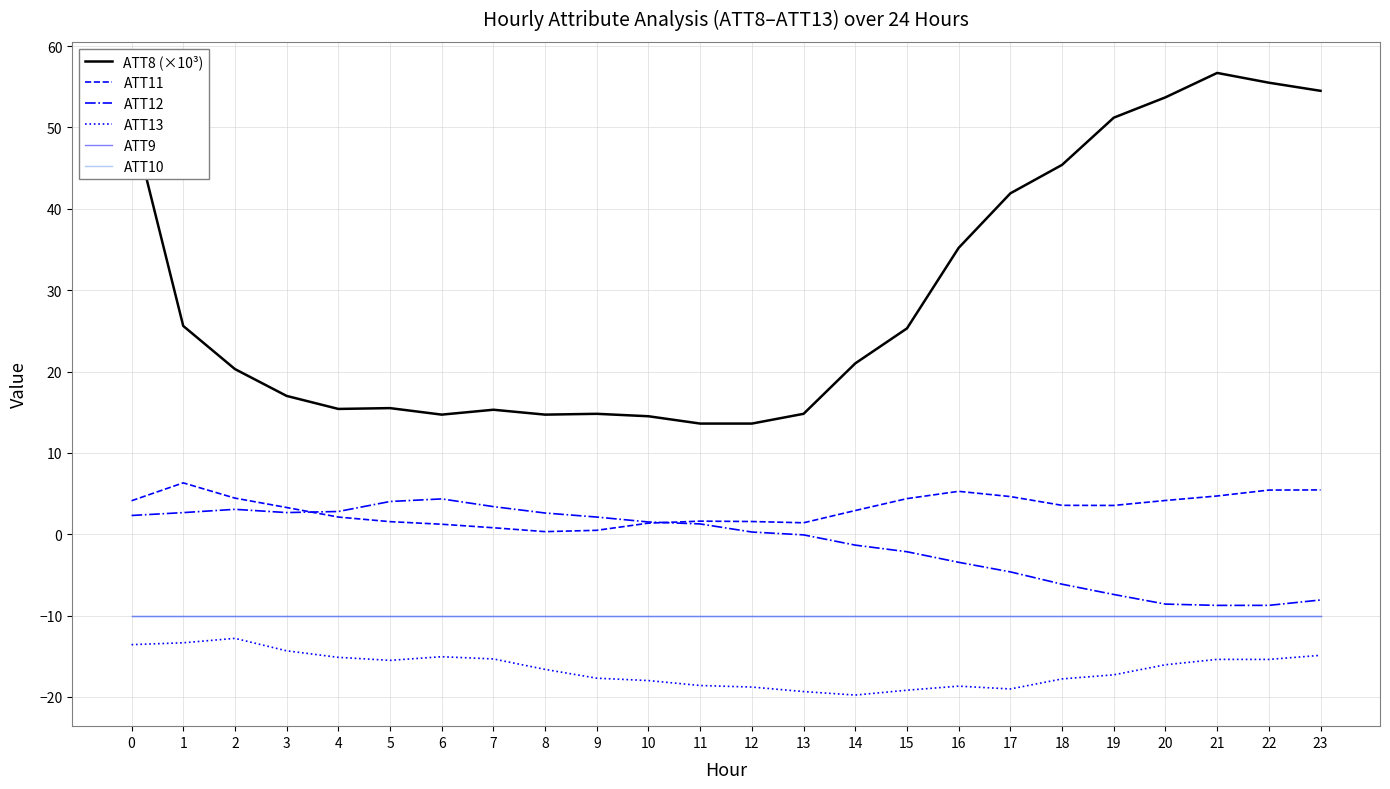

List the series in order of their peak value, lowest first.

ATT13, ATT9, ATT10, ATT12, ATT11, ATT8 (×10³)